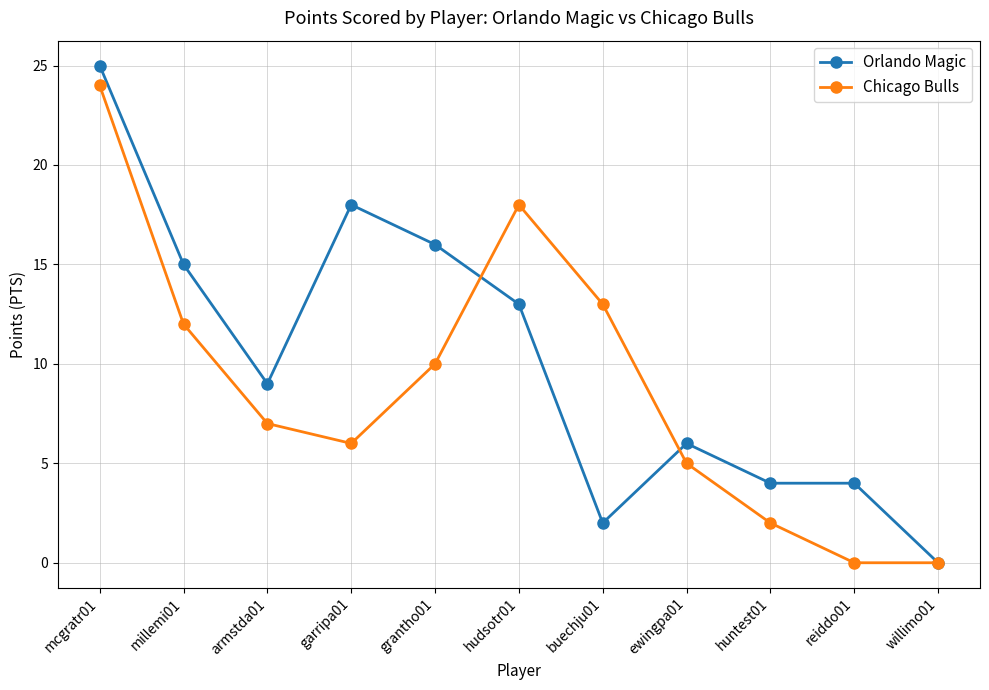

Reading left to right, extract all data points from this chart.

Orlando Magic: mcgratr01=25	millemi01=15	armstda01=9	garripa01=18	grantho01=16	hudsotr01=13	buechju01=2	ewingpa01=6	huntest01=4	reiddo01=4	willimo01=0
Chicago Bulls: mcgratr01=24	millemi01=12	armstda01=7	garripa01=6	grantho01=10	hudsotr01=18	buechju01=13	ewingpa01=5	huntest01=2	reiddo01=0	willimo01=0